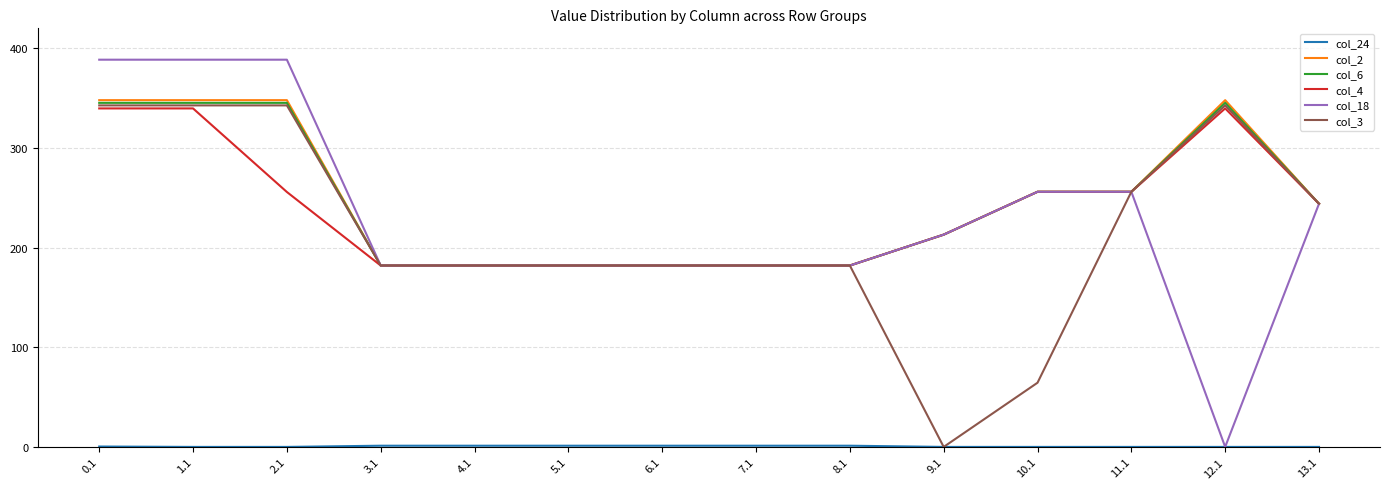

The col_18 series shows 256.0 at 11.1. True or false?

True